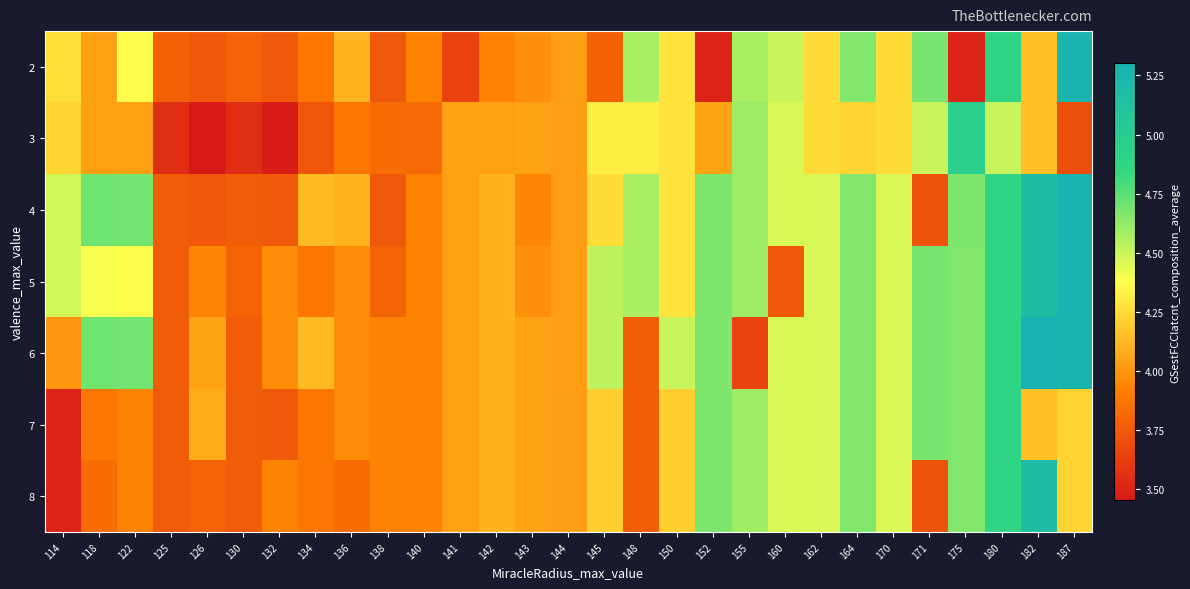

What is the difference between the highest and lowest values at 132?

0.5